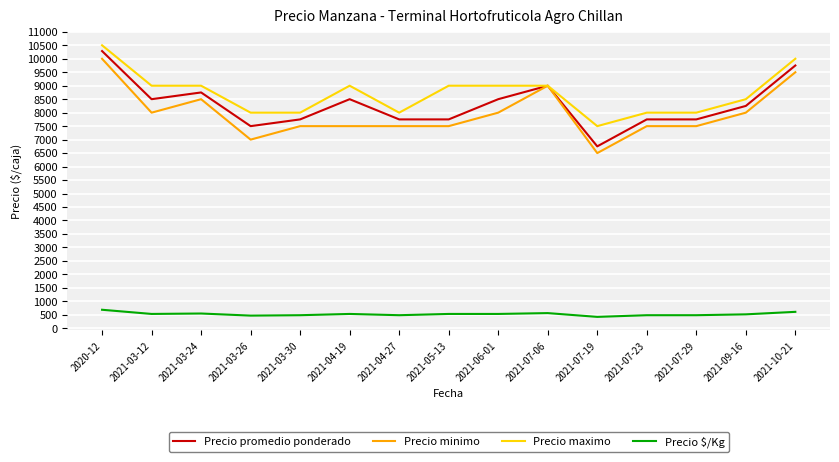

At which label does Precio promedio ponderado reach its peak?

2020-12